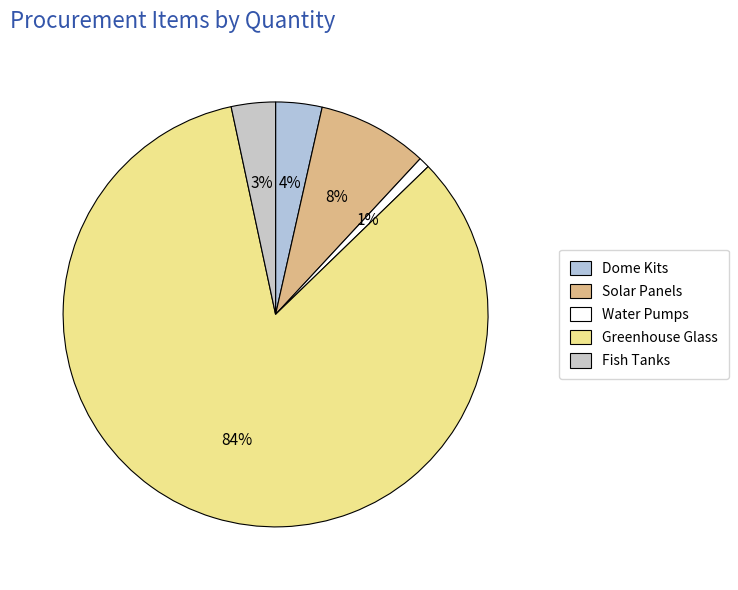

Which category has the biggest portion of the pie?

Greenhouse Glass